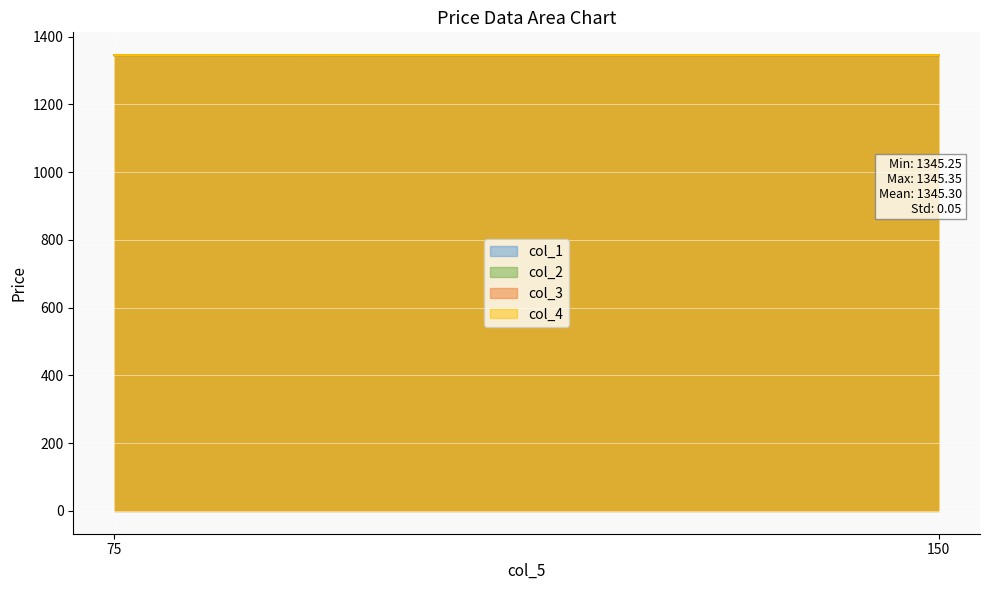

Rank the categories by col_3 value from highest to lowest.

150, 75